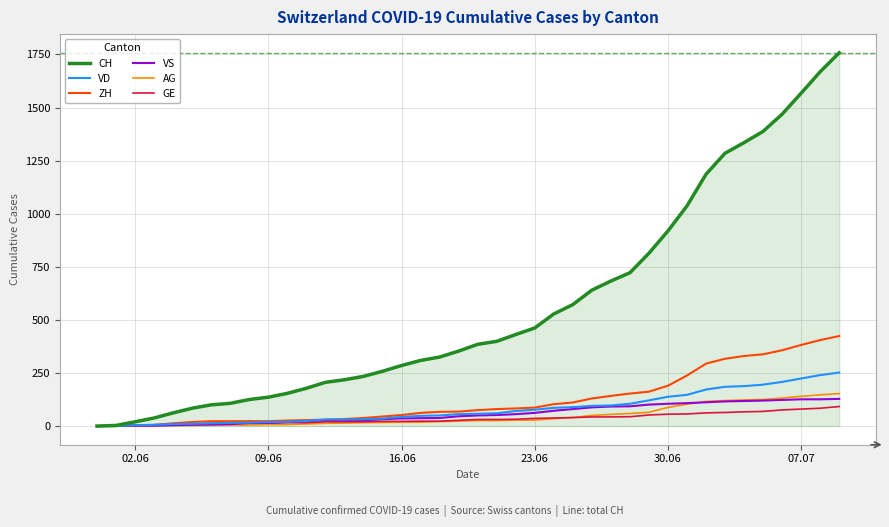

Which series has the largest total across all categories?

CH